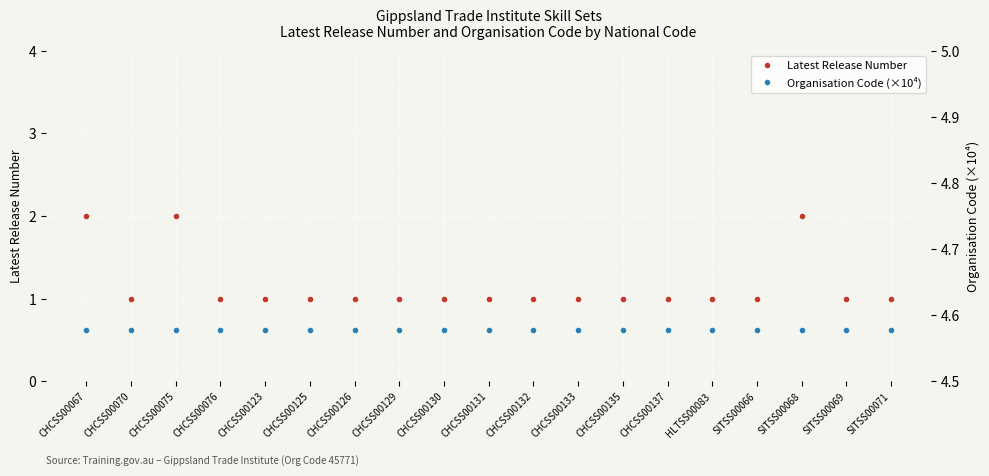

What is the spread (max minus min) of values at CHCSS00135?

3.6